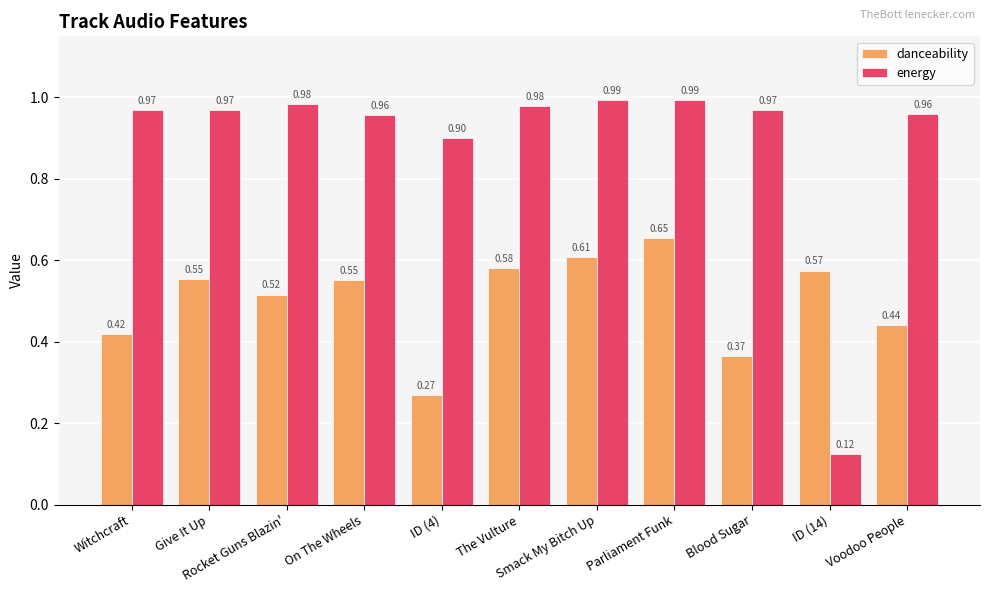

Which series has the largest total across all categories?

energy